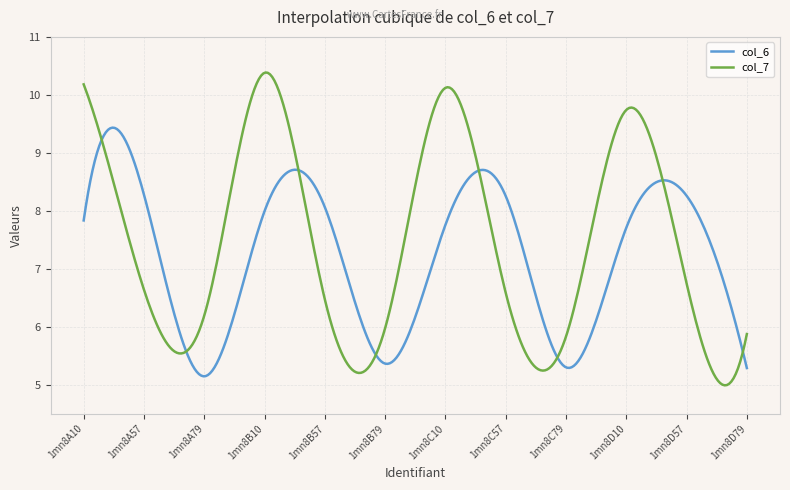

What is the difference between the maximum and minimum values in the col_6 series?

4.3